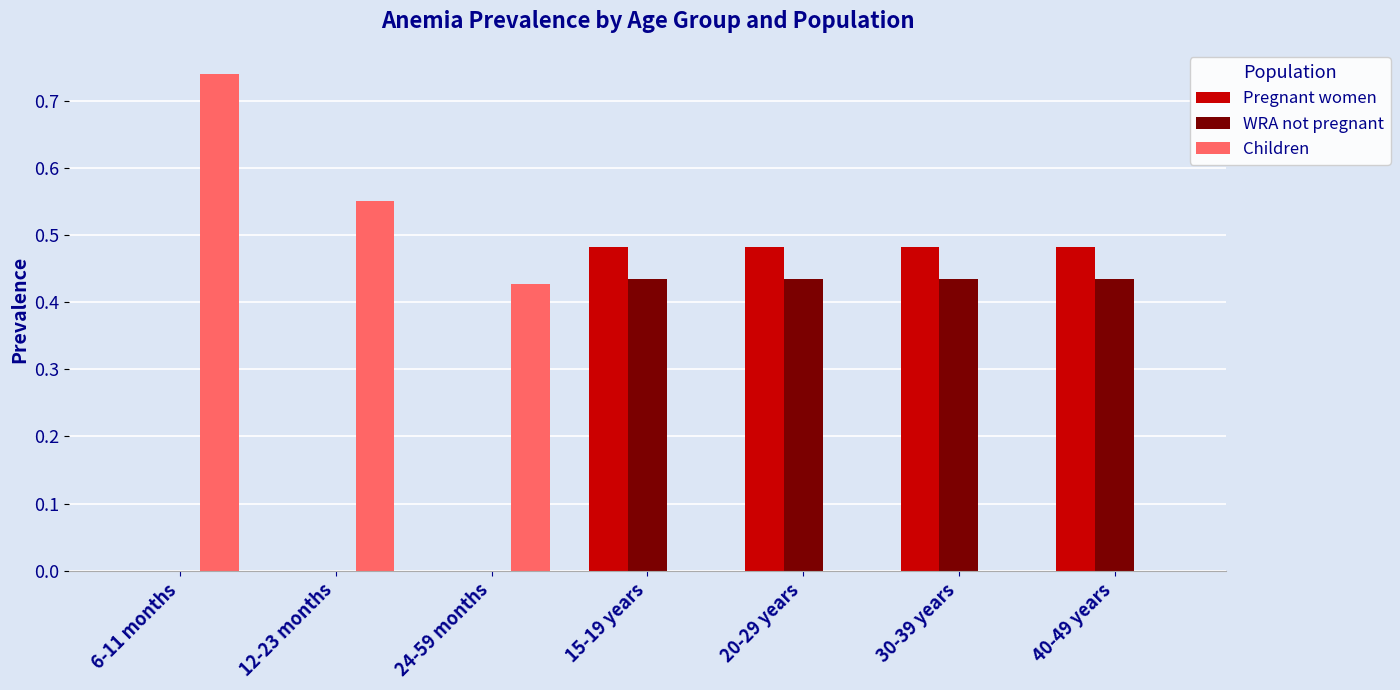

How many groups of bars are there?

7